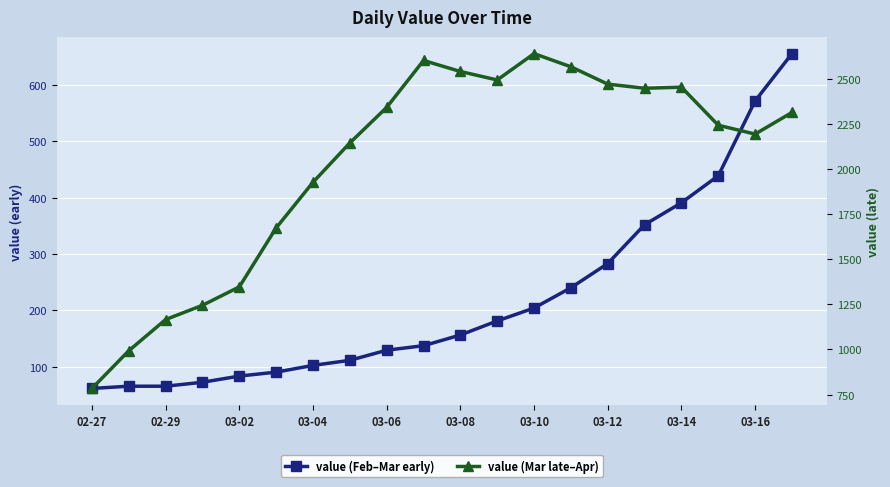

What position from the left is 15?

16